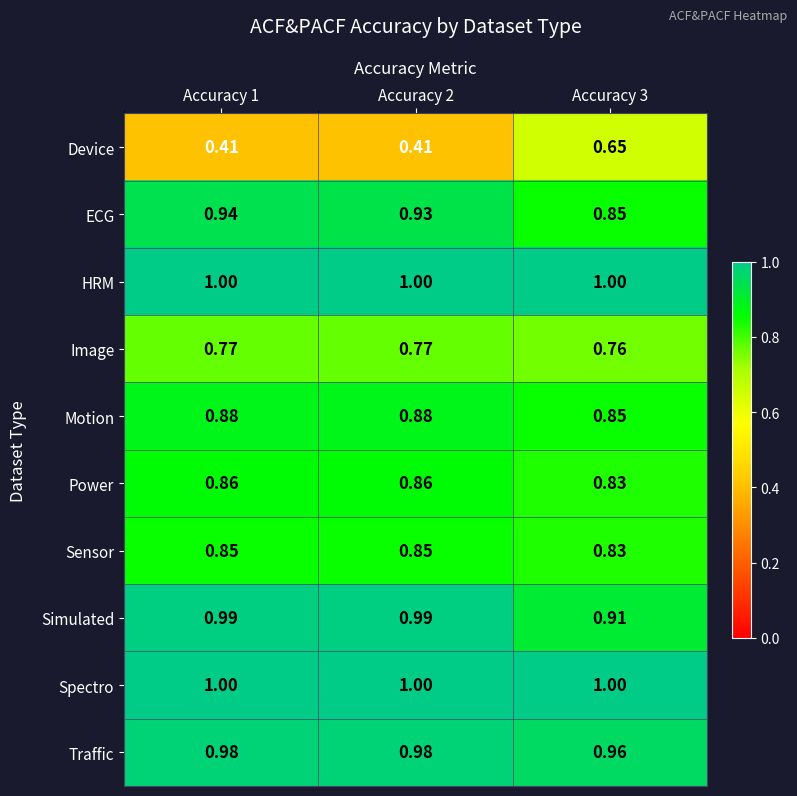

Between Accuracy 1 and Accuracy 2, which series saw the biggest shift?

ECG